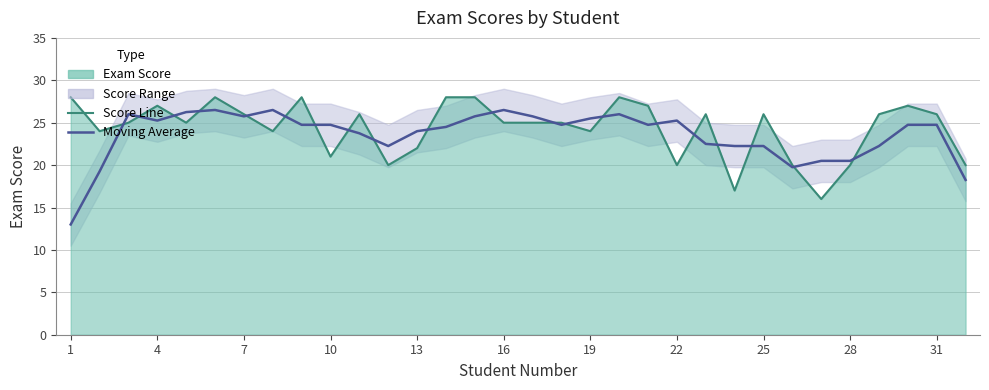

At how many categories does at least one series exceed 24?

24